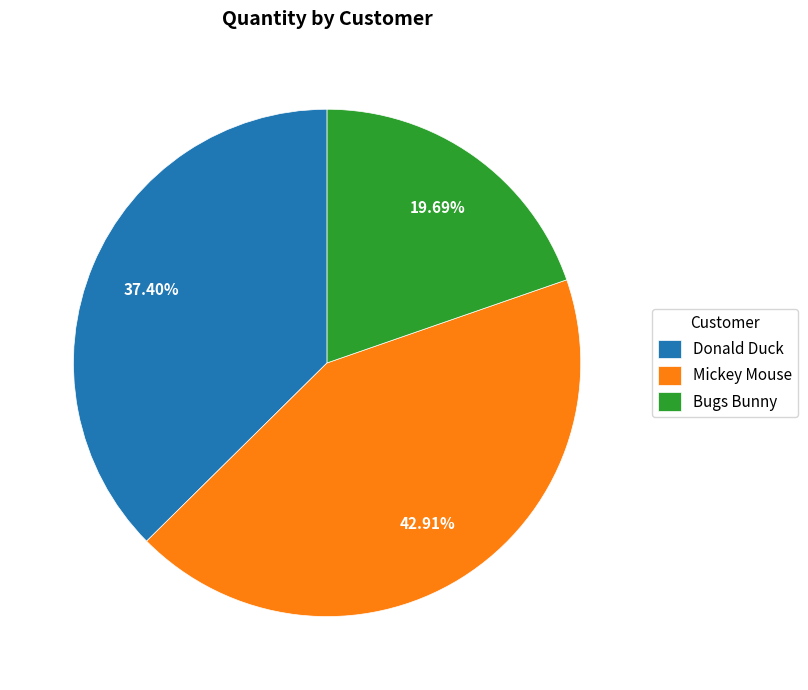

Rank the categories by value from lowest to highest.

Bugs Bunny, Donald Duck, Mickey Mouse